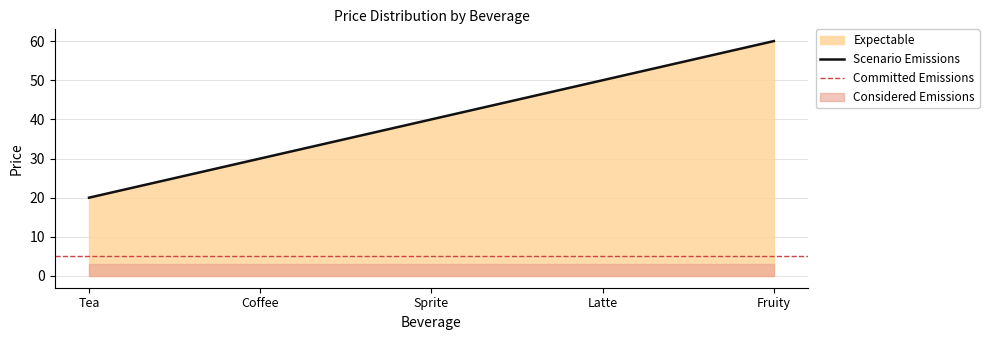

Which category has the highest value across all series?

Fruity